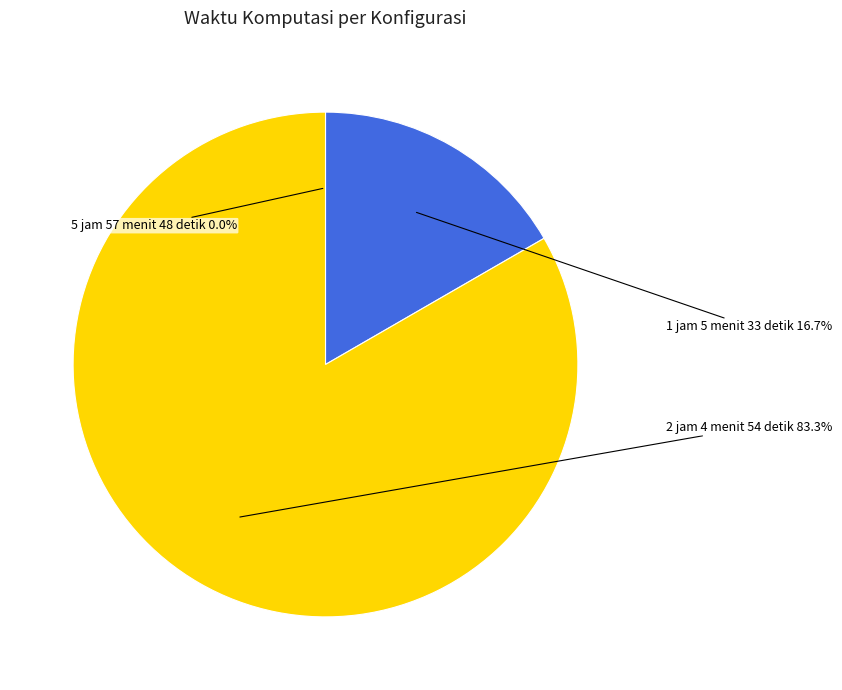

Which category accounts for the majority?

2 jam 4 menit 54 detik